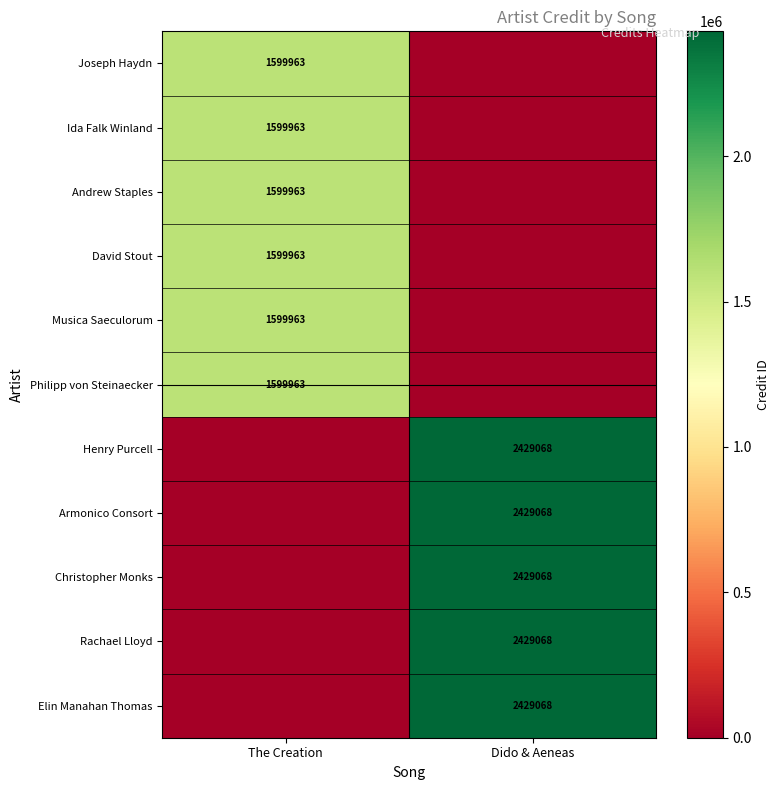

The value of Rachael Lloyd at Dido & Aeneas is 2429068. True or false?

True